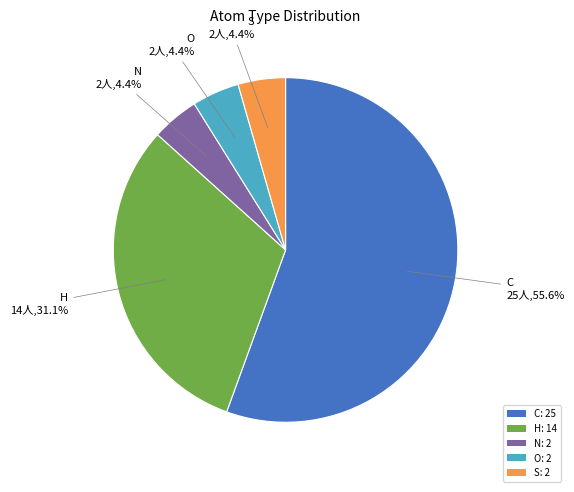

Which category has the biggest portion of the pie?

C: 25